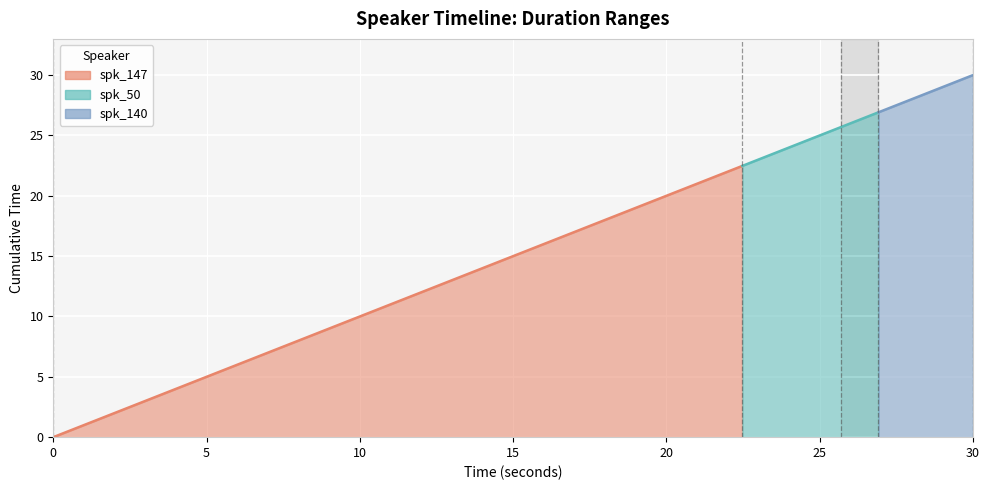

Between 3 and 2, which is larger?

3